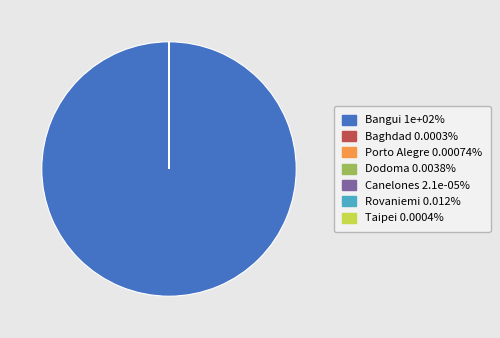

Is Bangui the majority of the pie?

Yes